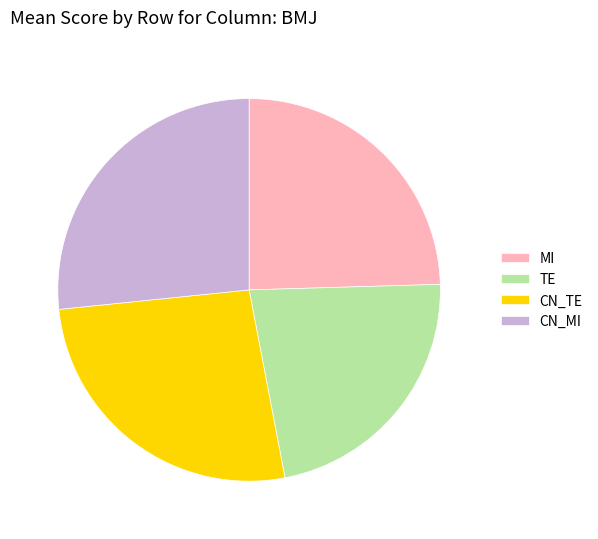

Is the sum of CN_MI and CN_TE greater than half?

Yes